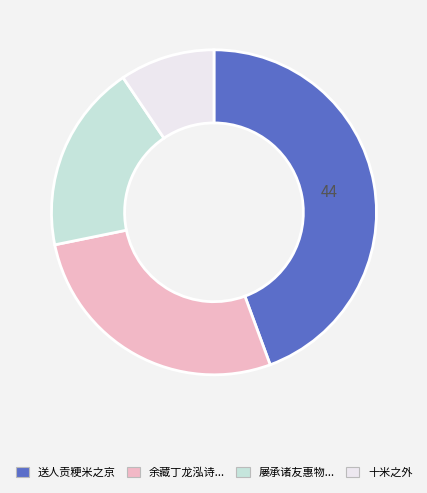

Does any single category account for the majority?

No